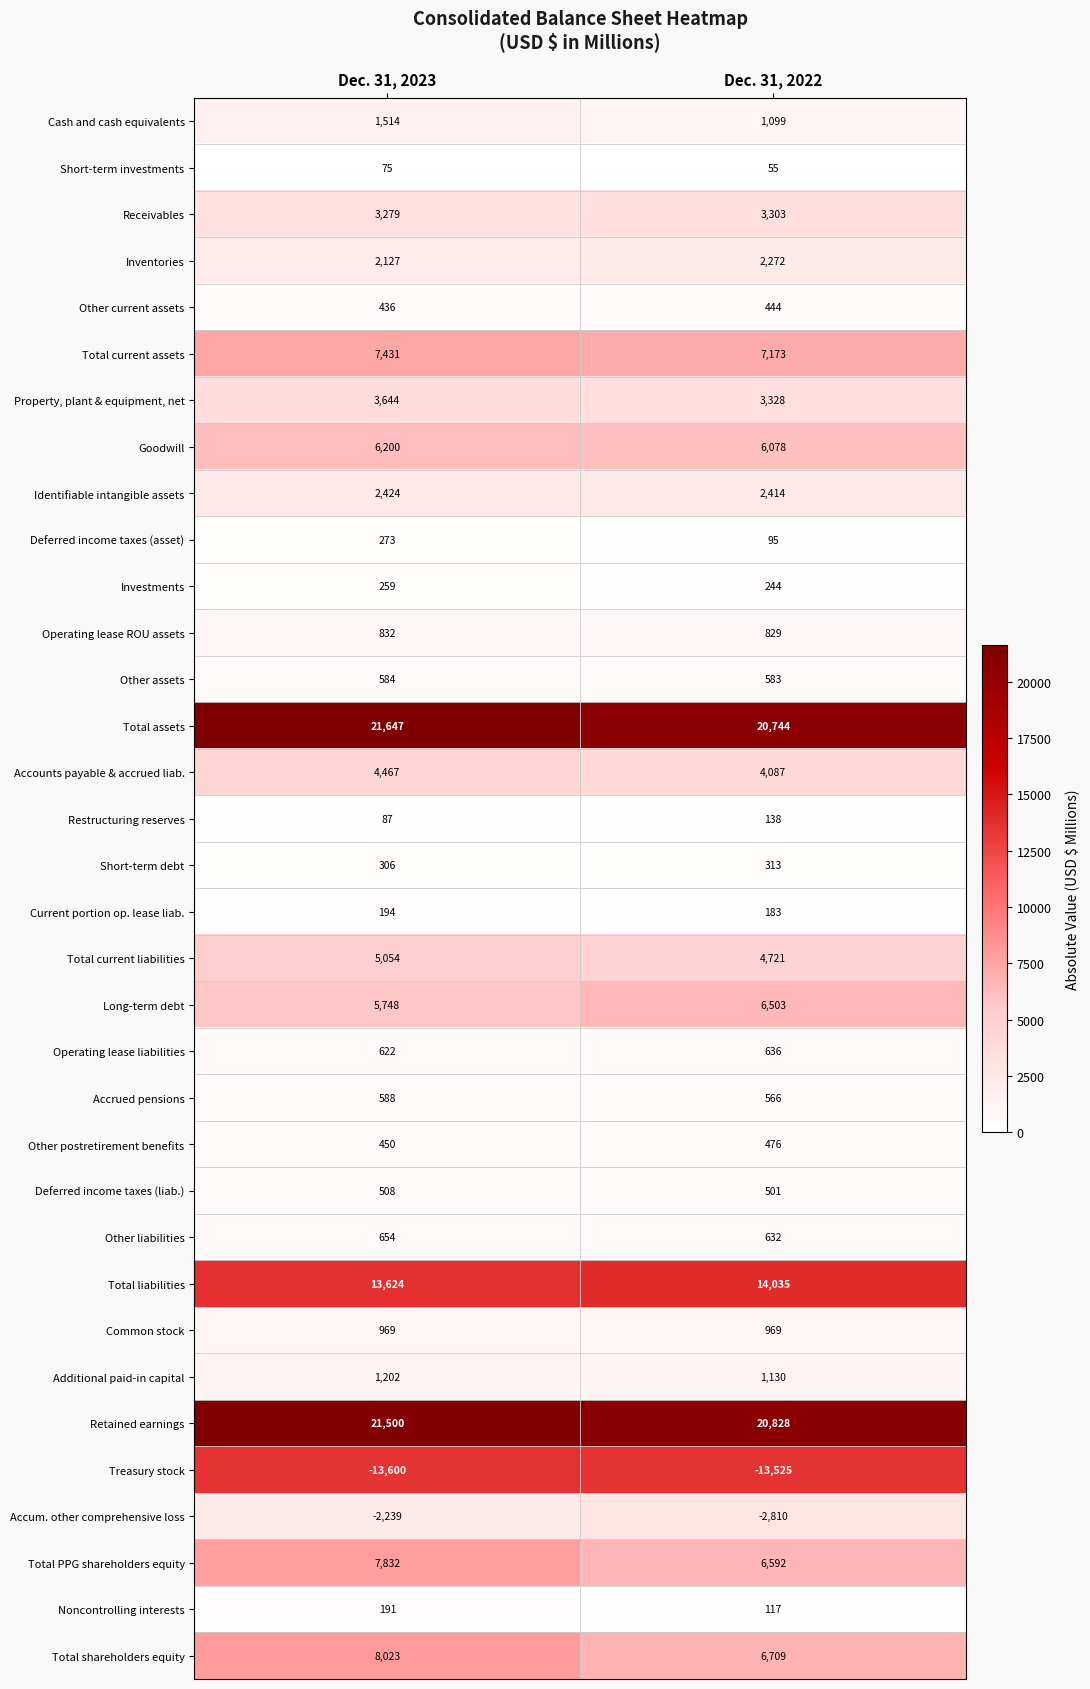

List the series in order of their peak value, lowest first.

Treasury stock, Accum. other comprehensive loss, Short-term investments, Restructuring reserves, Noncontrolling interests, Current portion op. lease liab., Investments, Deferred income taxes (asset), Short-term debt, Other current assets, Other postretirement benefits, Deferred income taxes (liab.), Other assets, Accrued pensions, Operating lease liabilities, Other liabilities, Operating lease ROU assets, Common stock, Additional paid-in capital, Cash and cash equivalents, Inventories, Identifiable intangible assets, Receivables, Property, plant & equipment, net, Accounts payable & accrued liab., Total current liabilities, Goodwill, Long-term debt, Total current assets, Total PPG shareholders equity, Total shareholders equity, Total liabilities, Retained earnings, Total assets